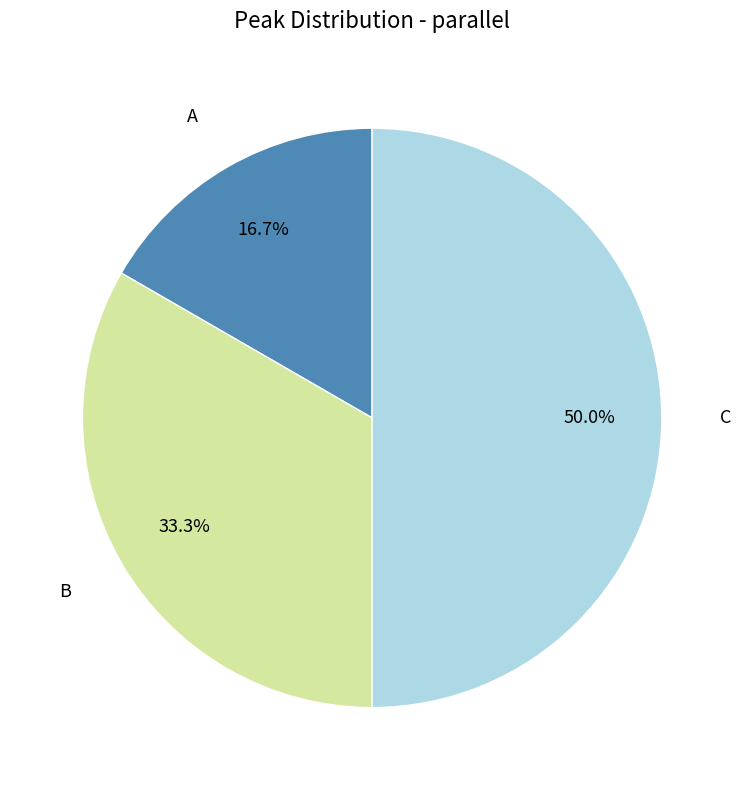

Rank the categories by value from highest to lowest.

C, B, A